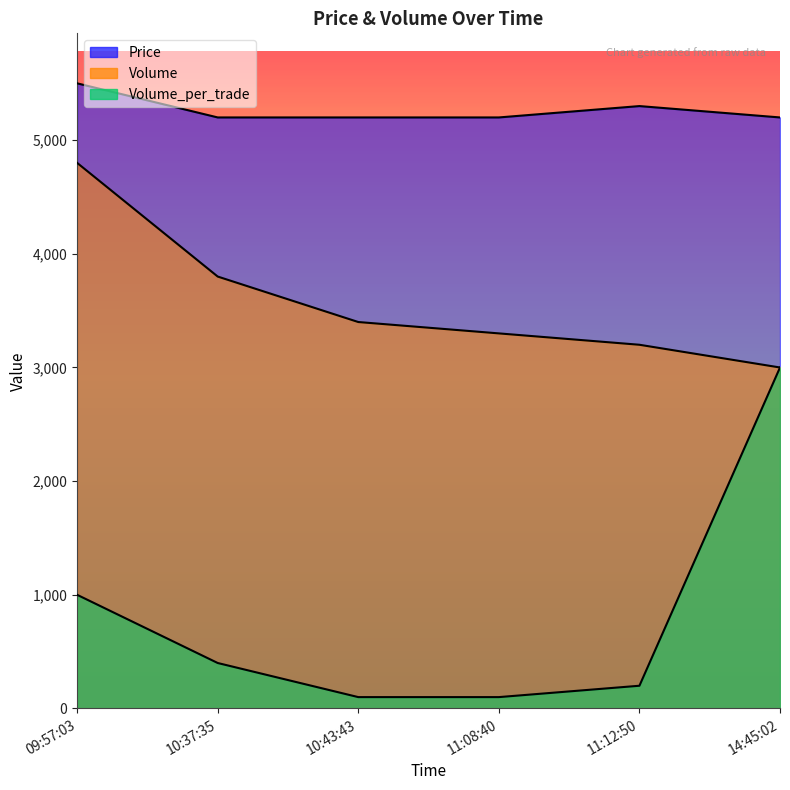

What is the average value of the Volume_per_trade series?

800